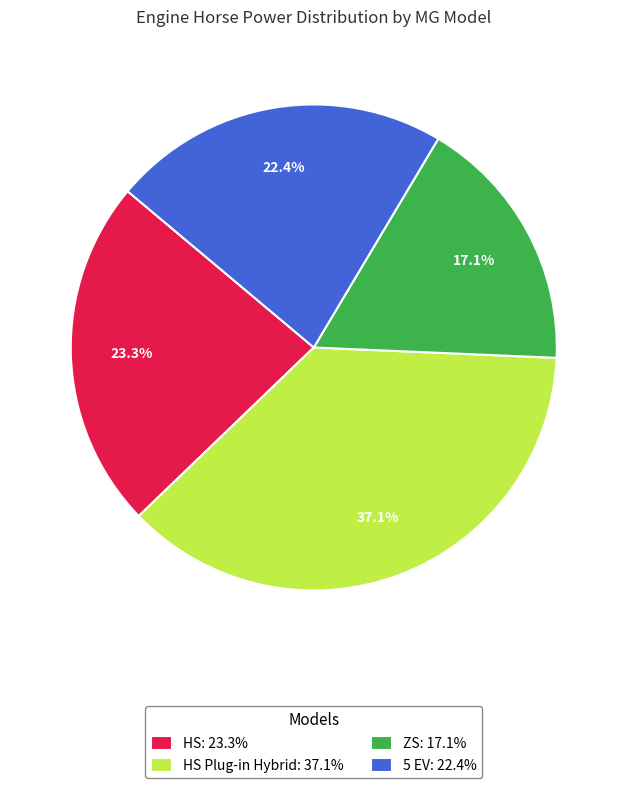

Which slice is the smallest?

ZS: 17.1%